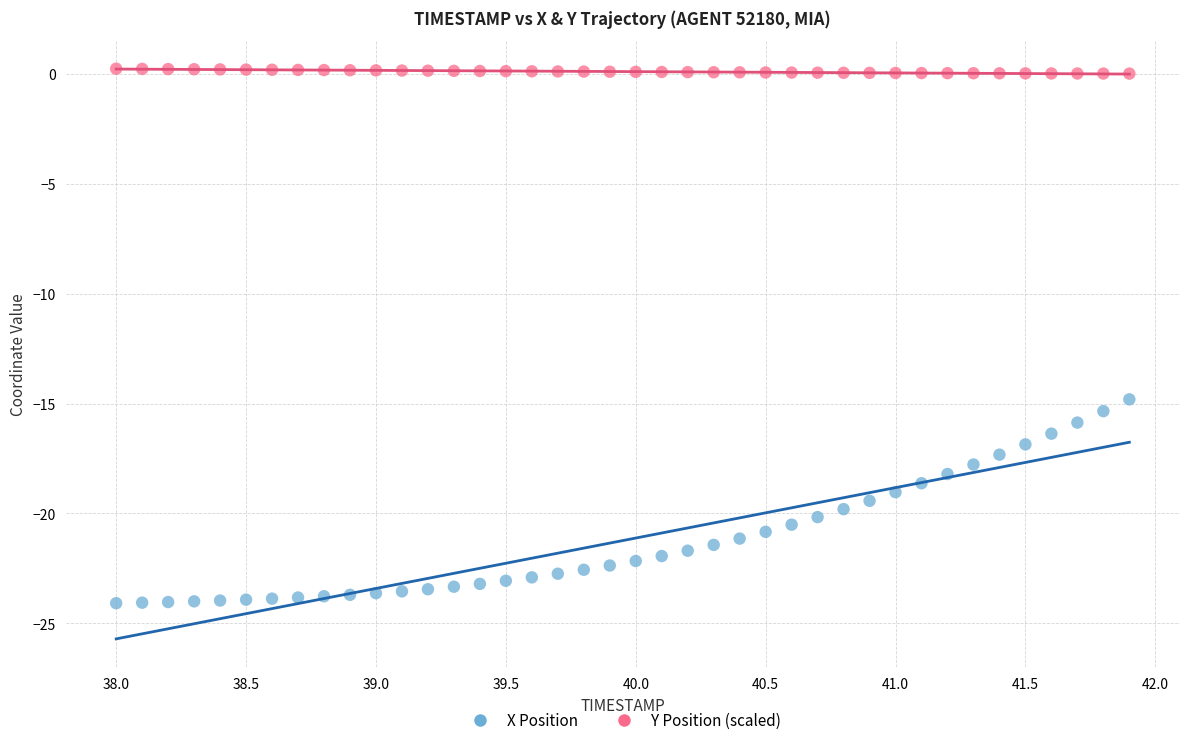

Across all series, what Y value is closest to -11?

-14.8